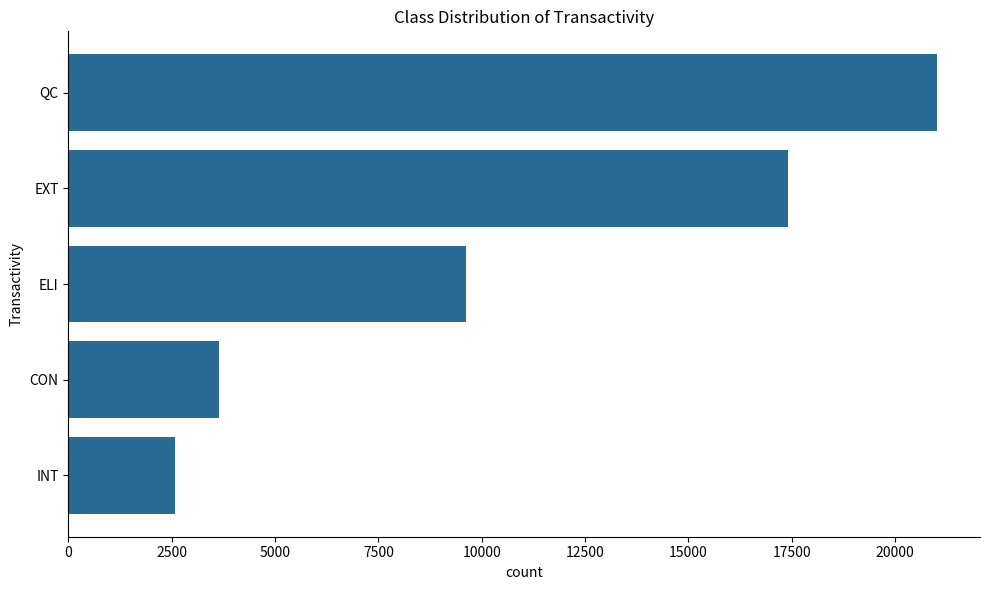

Which category has the lowest value across all series?

INT